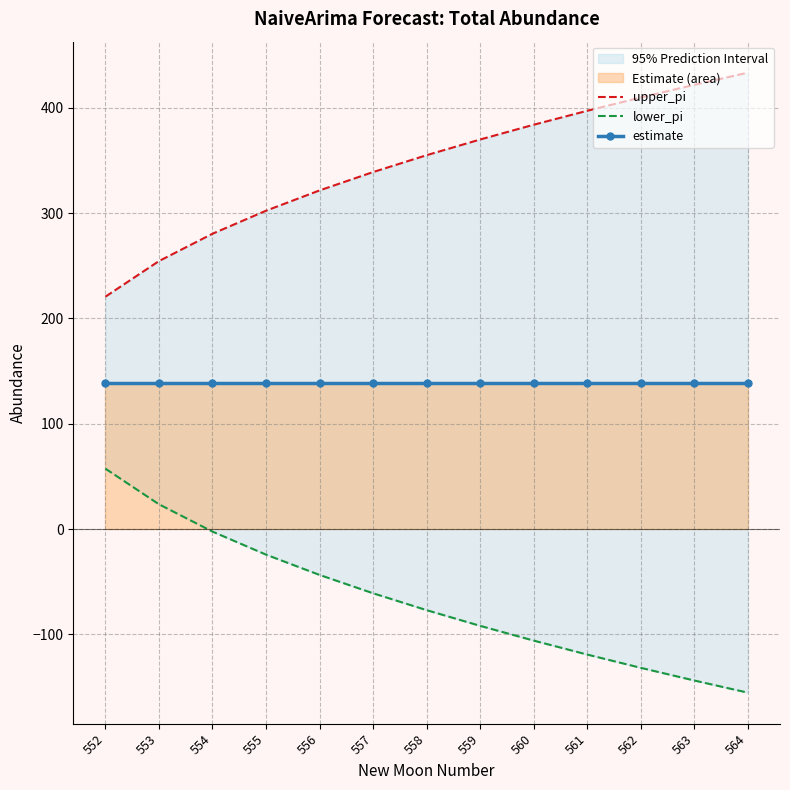

The lower_pi series shows -2.4 at 554. True or false?

True